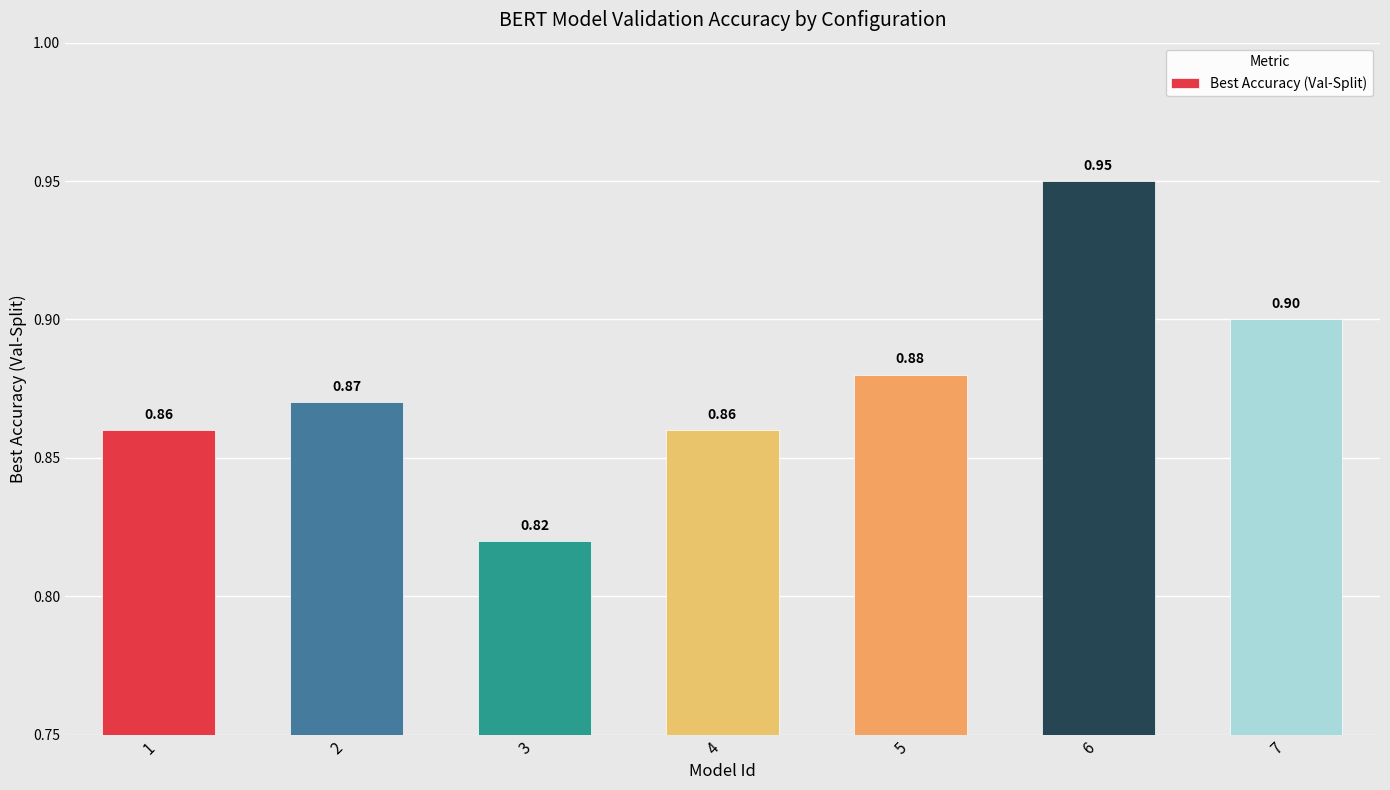

What is the difference between the maximum and minimum values?

0.1